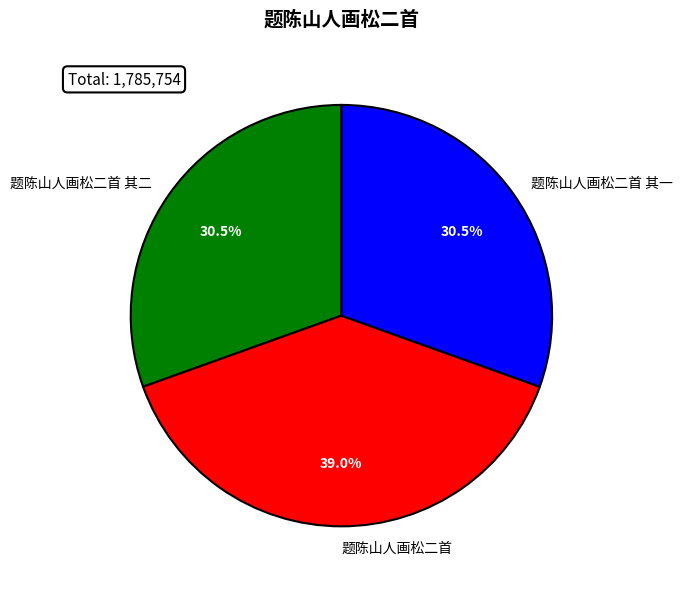

What is the ratio of the value at 题陈山人画松二首 其二 to the value at 题陈山人画松二首?

0.8